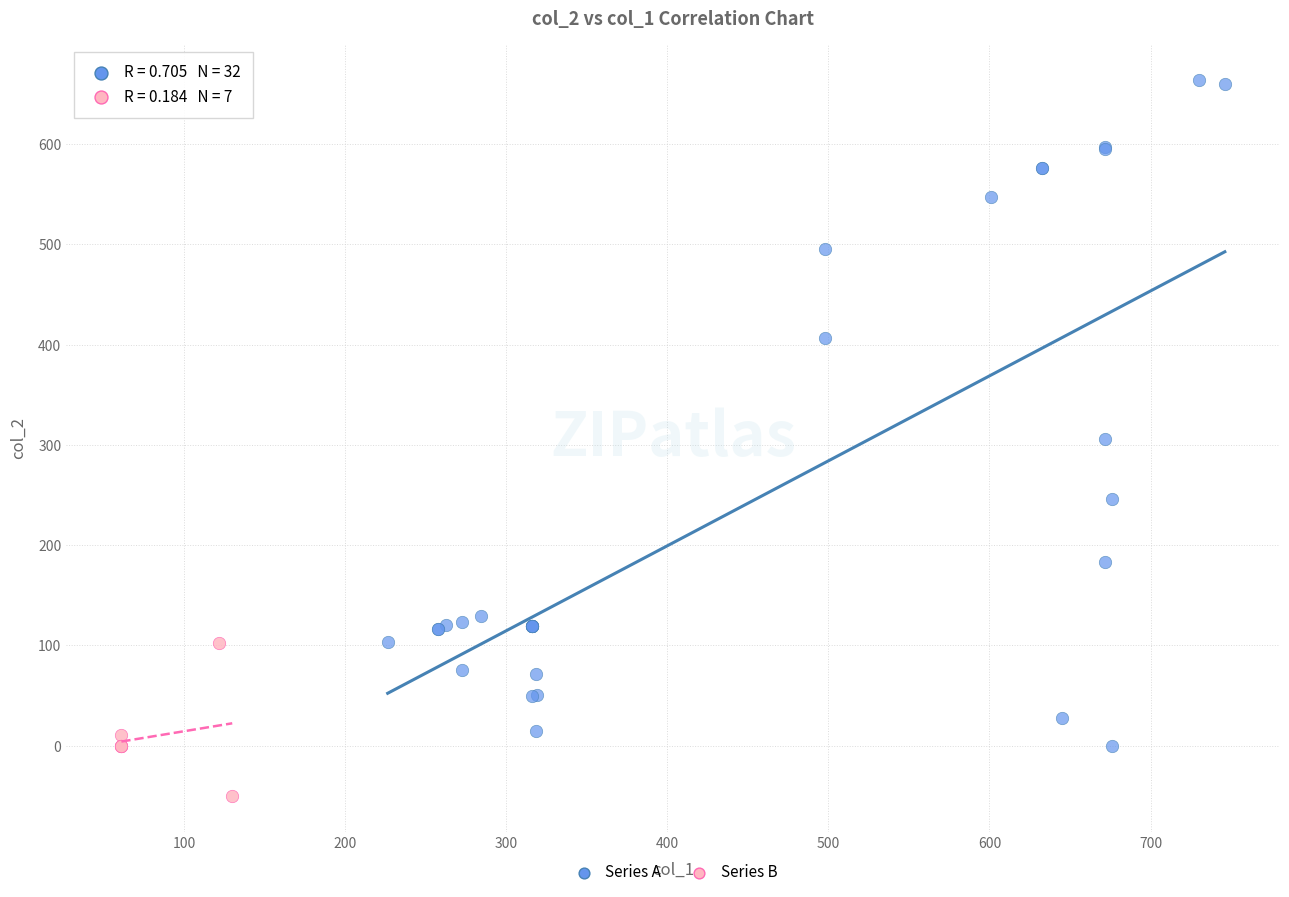

Which series contains the lowest Y value?

Series B